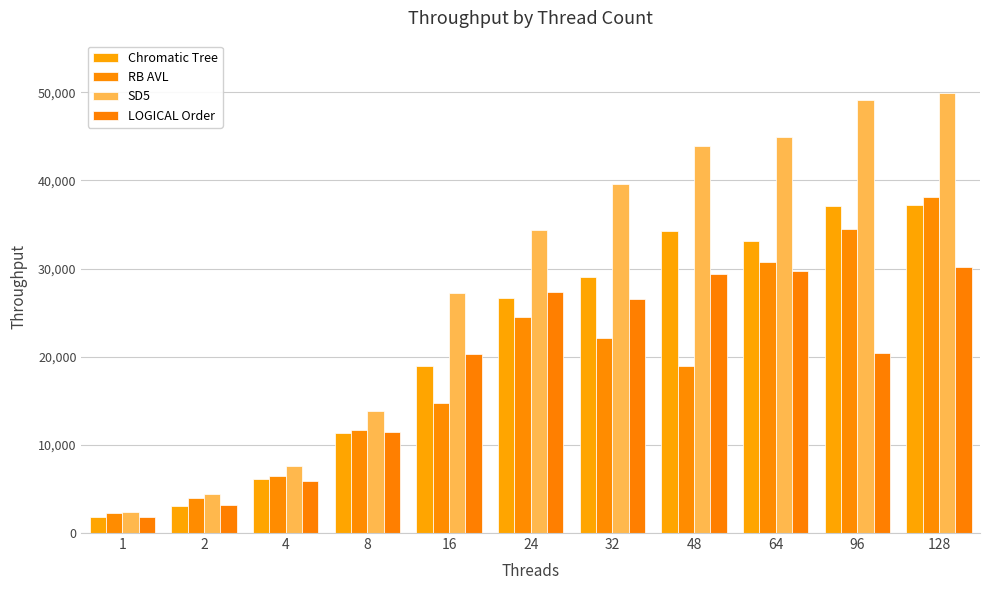

How many bars are there in total?

44